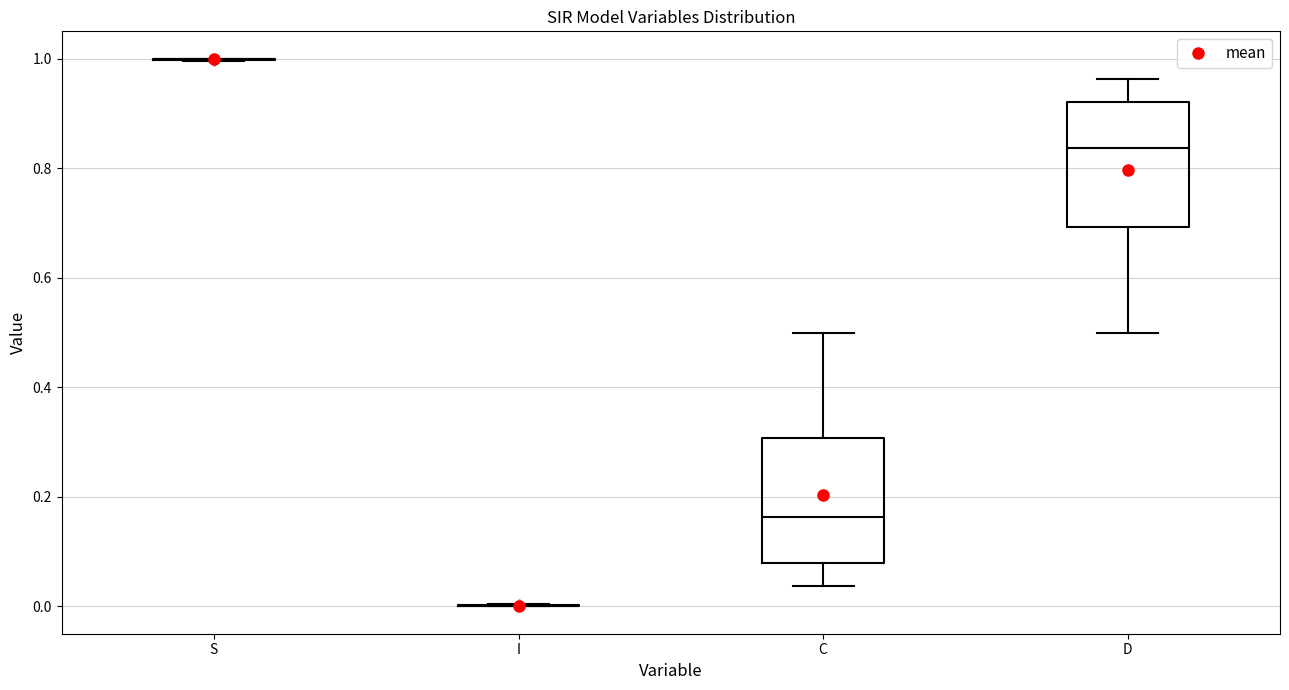

Reading left to right, read every box against the y-axis: the position of its median line, the range the box covers, and the ends of its whiskers. The values are not printed on the chart, so give them approximately, as read against the axis.

S: box collapsed to a line at 1.00, whiskers 1.00 to 1.00
I: box collapsed to a line at 0.00, whiskers 0.00 to 0.00
C: median 0.16, box 0.08 to 0.30, whiskers 0.04 to 0.50
D: median 0.84, box 0.70 to 0.92, whiskers 0.50 to 0.96